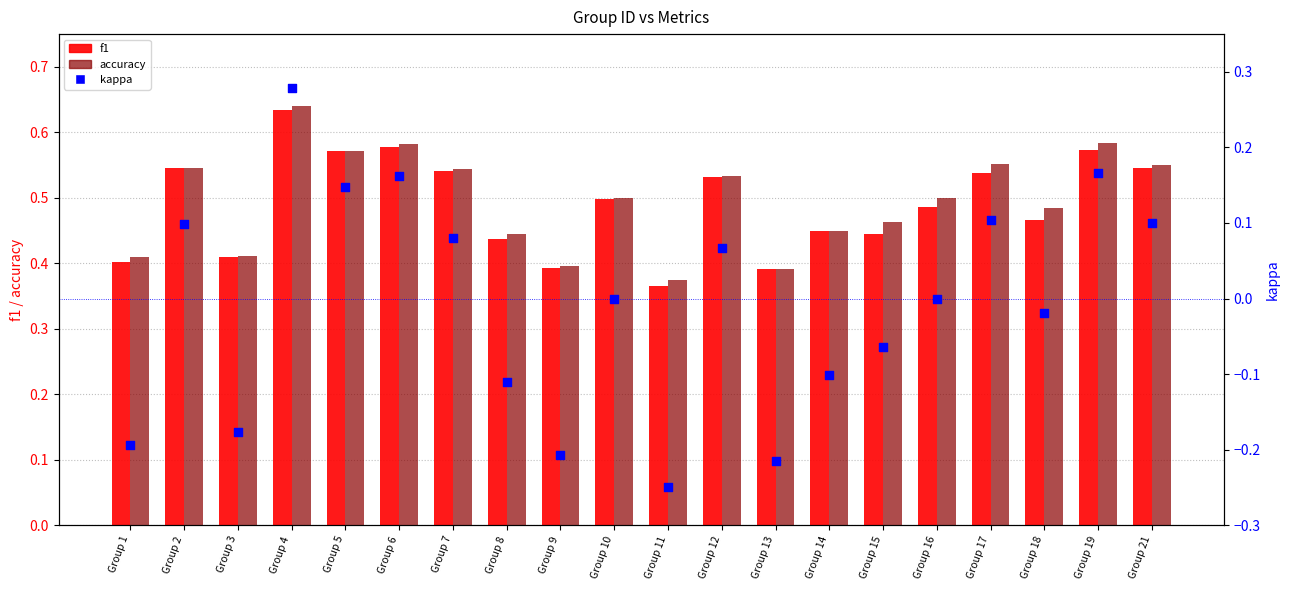

Which series contains the lowest Y value?

kappa